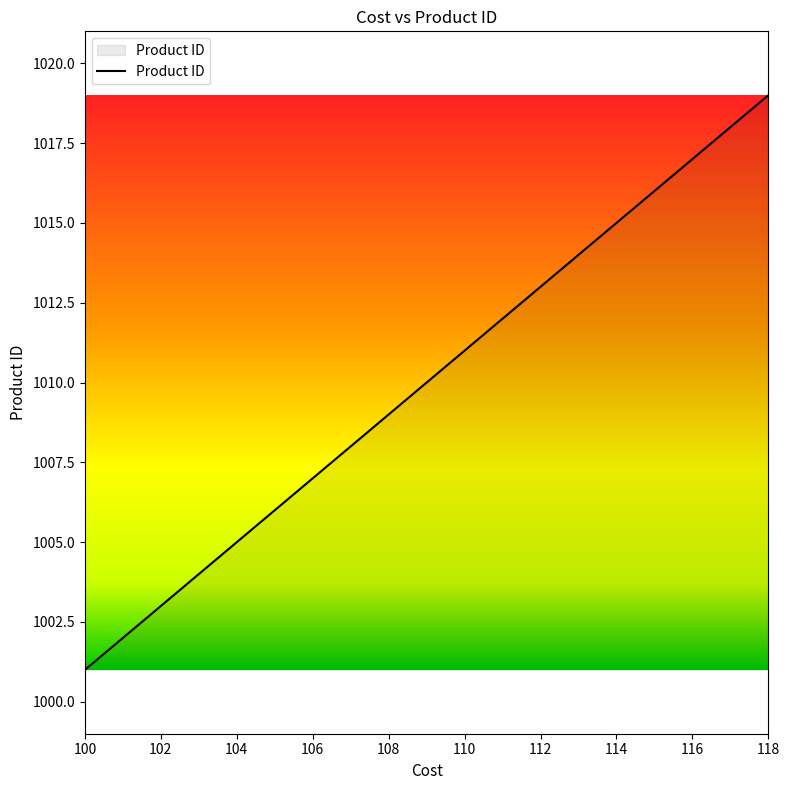

What is the maximum value shown in the chart?

1019